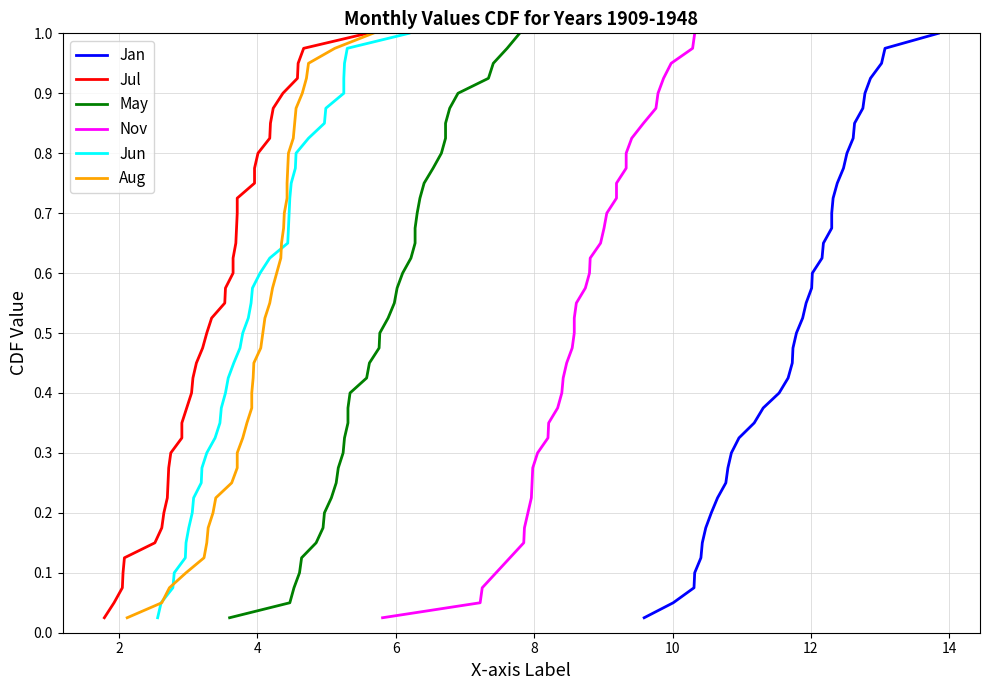

True or false: Nov has a value of 0.2 at 25.

False